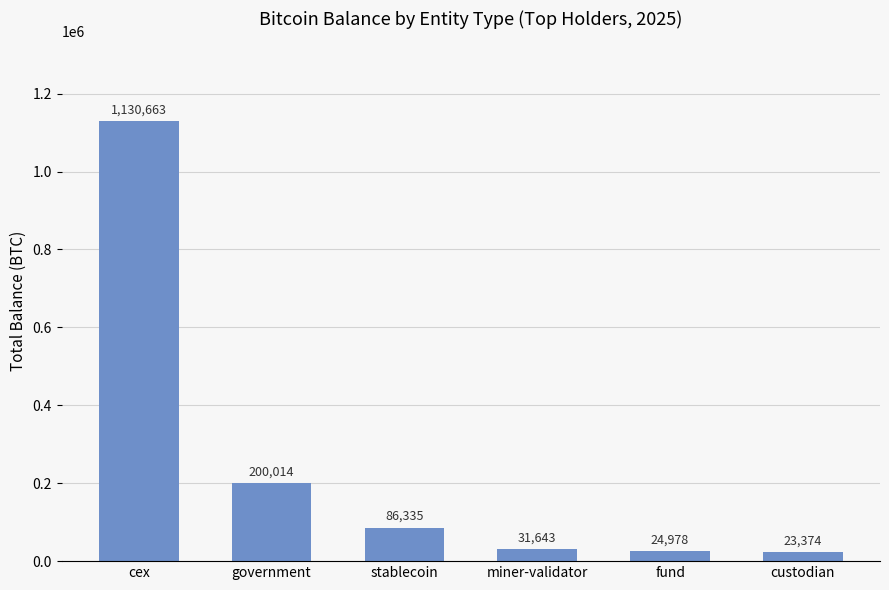

Is it true that the value at fund is 24977.7?

True